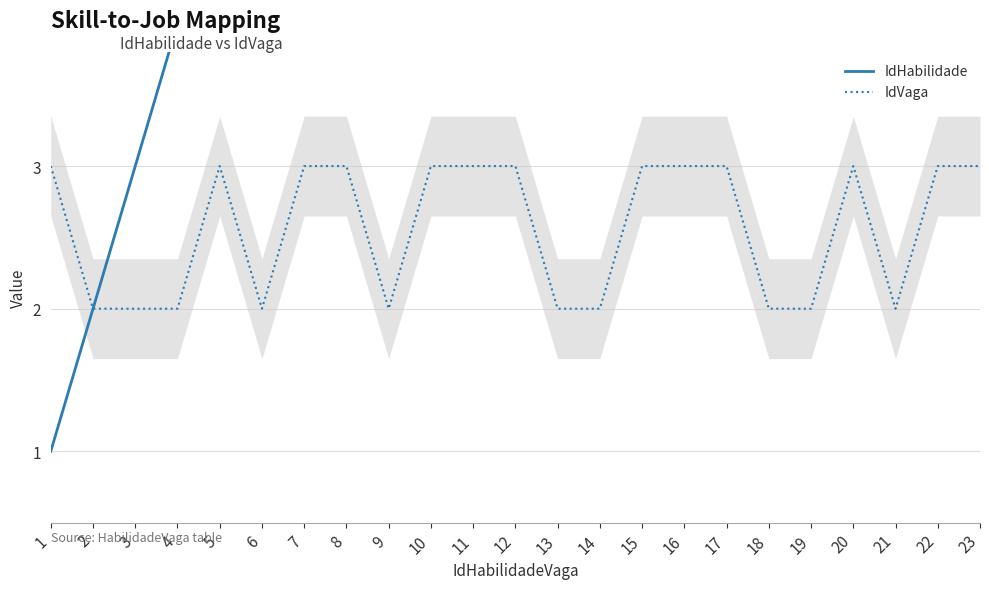

At which label does IdHabilidade reach its peak?

23